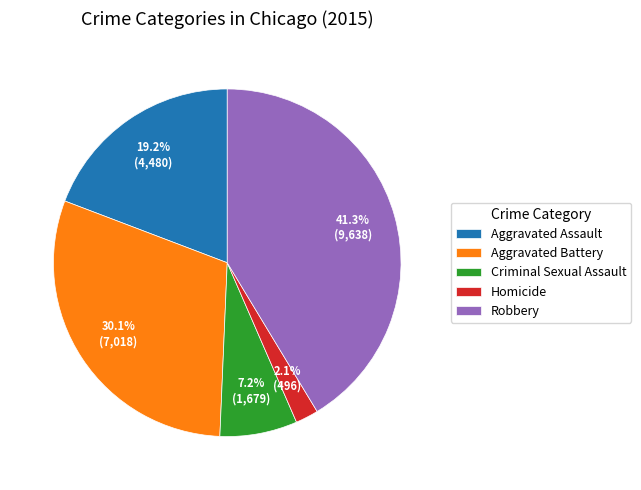

Rank the categories by value from highest to lowest.

Robbery, Aggravated Battery, Aggravated Assault, Criminal Sexual Assault, Homicide